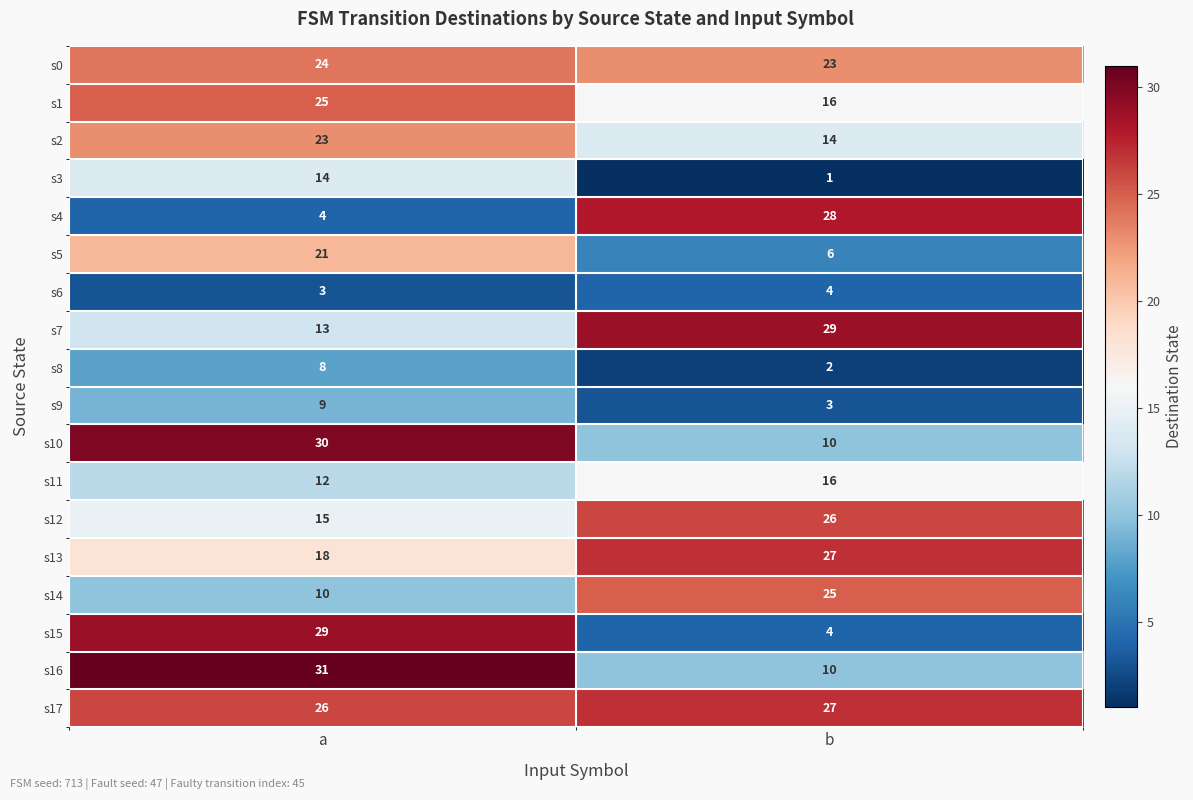

How many series are shown in this chart?

18